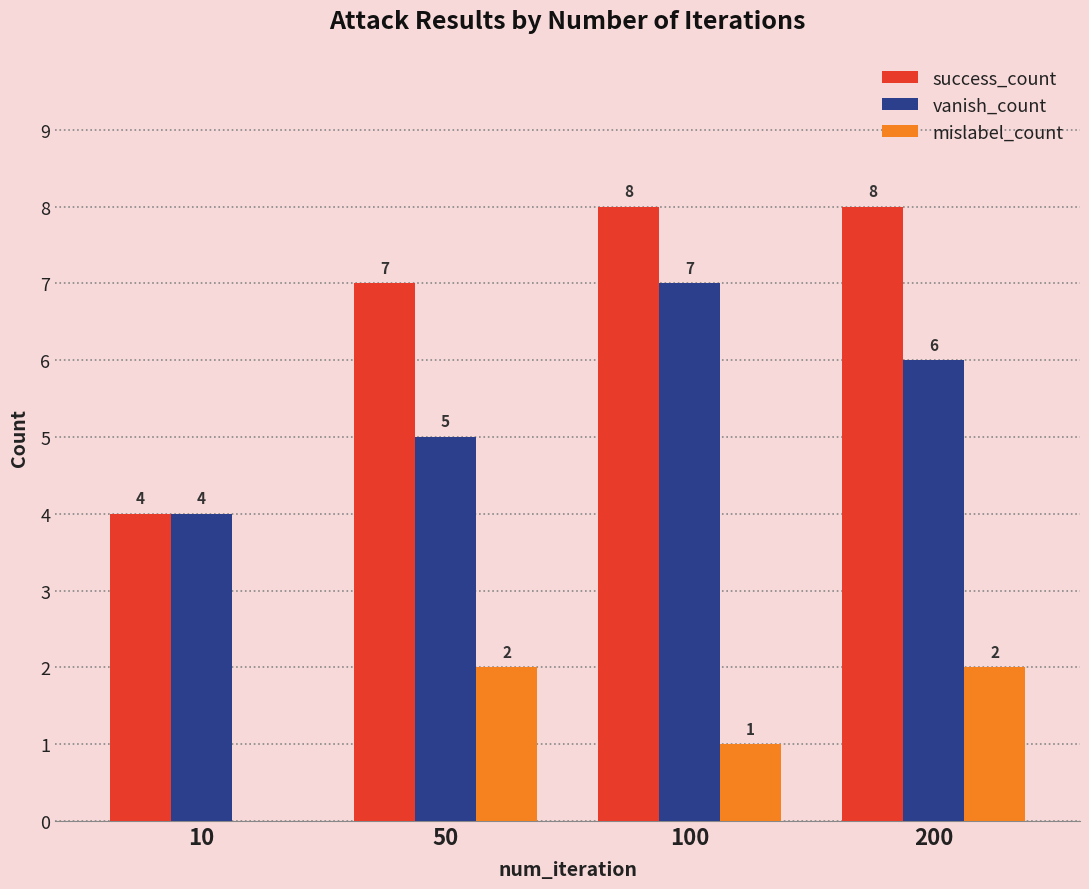

What is the sum of all success_count values?

27